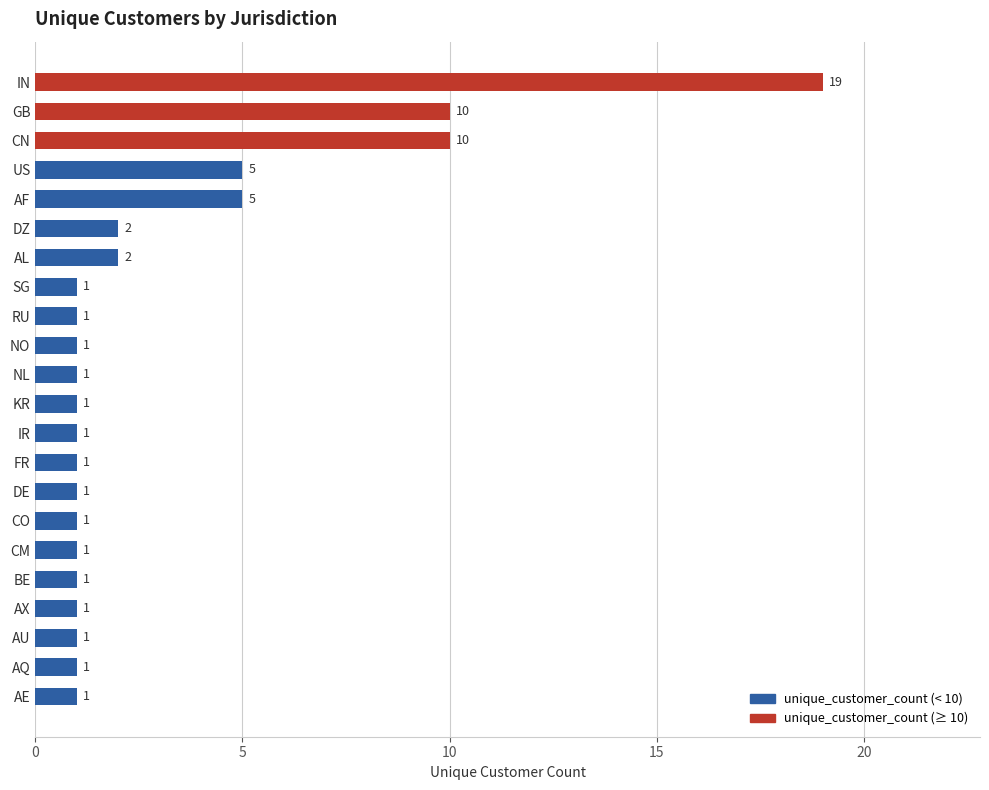

What is the greatest value displayed?

19